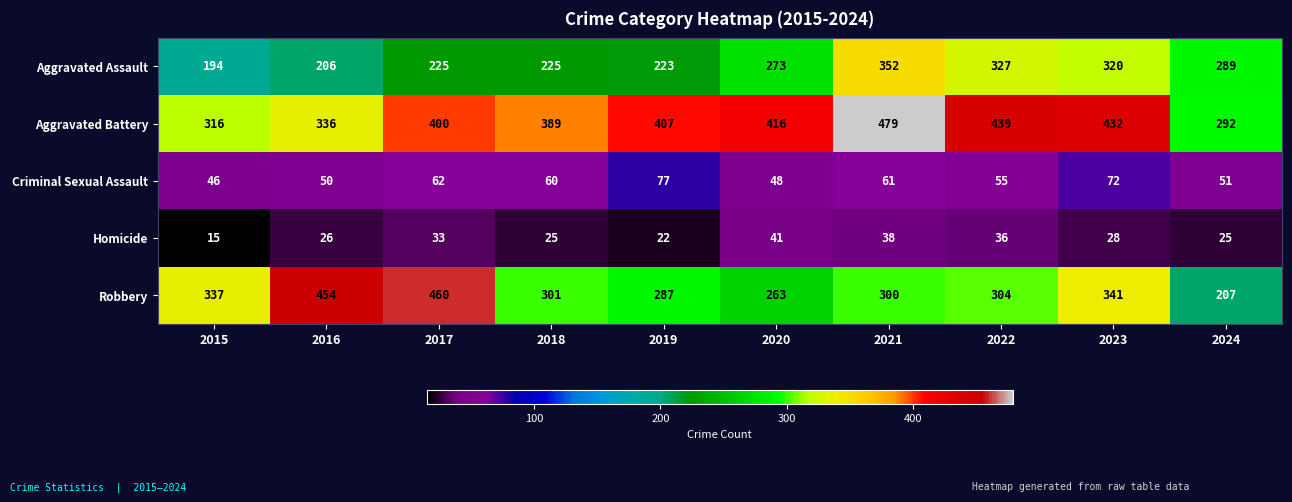

What is the highest value of the Aggravated Assault series?

352